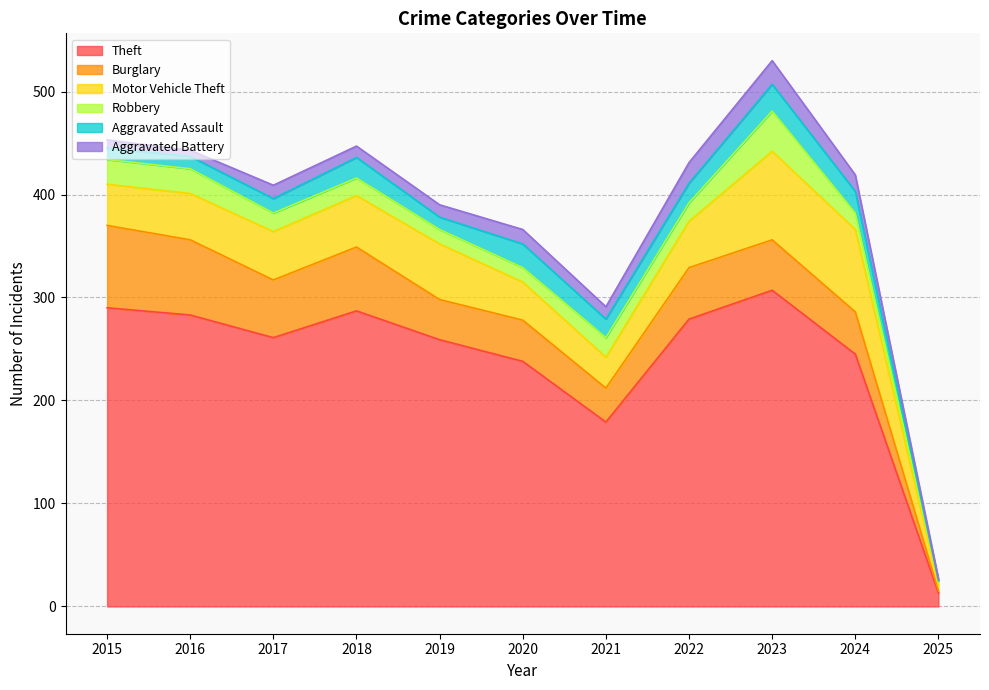

What are all the series names shown in the legend?

Theft, Burglary, Motor Vehicle Theft, Robbery, Aggravated Assault, Aggravated Battery